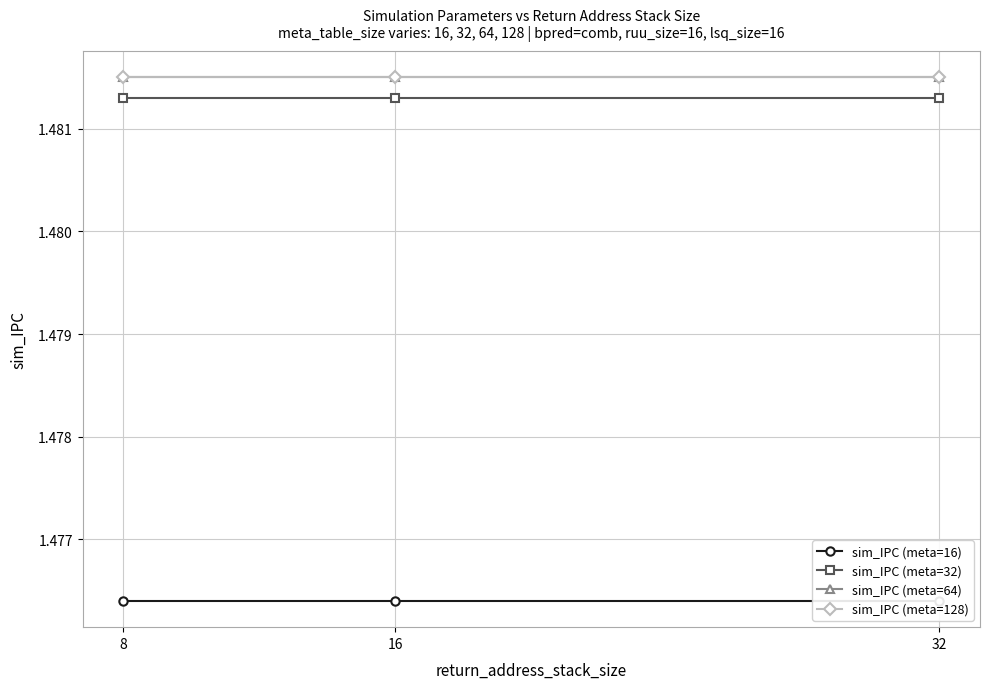

What are all the series names shown in the legend?

sim_IPC (meta=16), sim_IPC (meta=32), sim_IPC (meta=64), sim_IPC (meta=128)